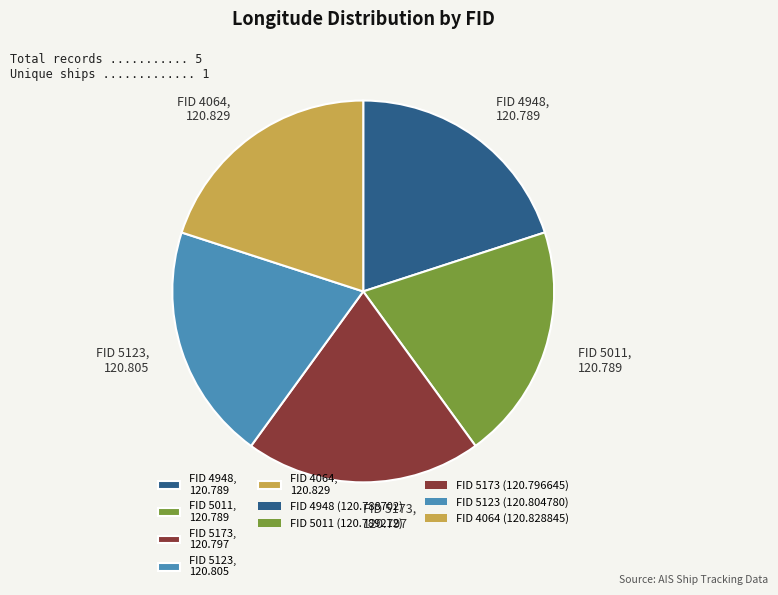

Is FID 5123, 120.805 the majority of the pie?

No